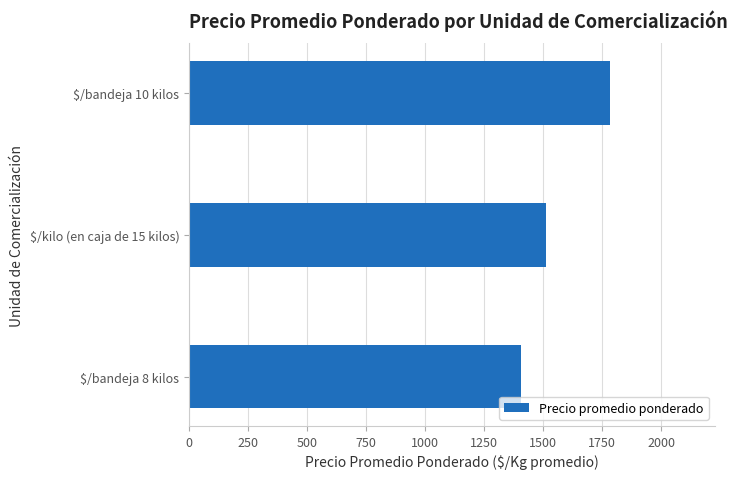

Where is the data nearest to the value 1594?

$/kilo (en caja de 15 kilos)